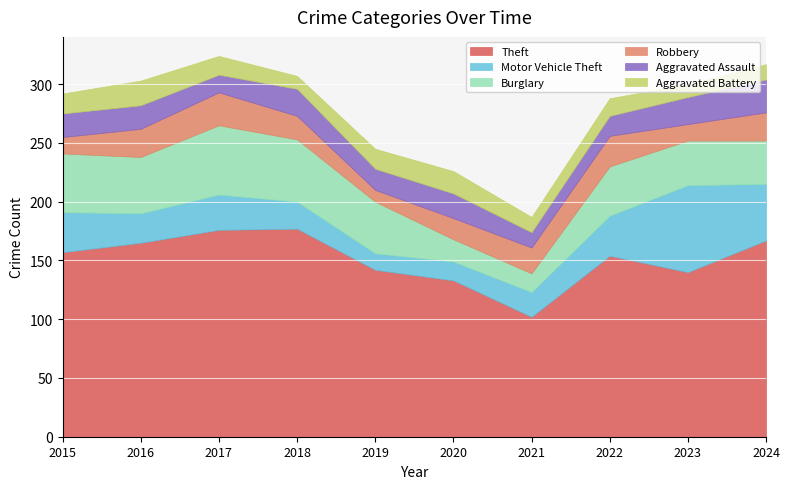

At how many categories does at least one series exceed 96?

10